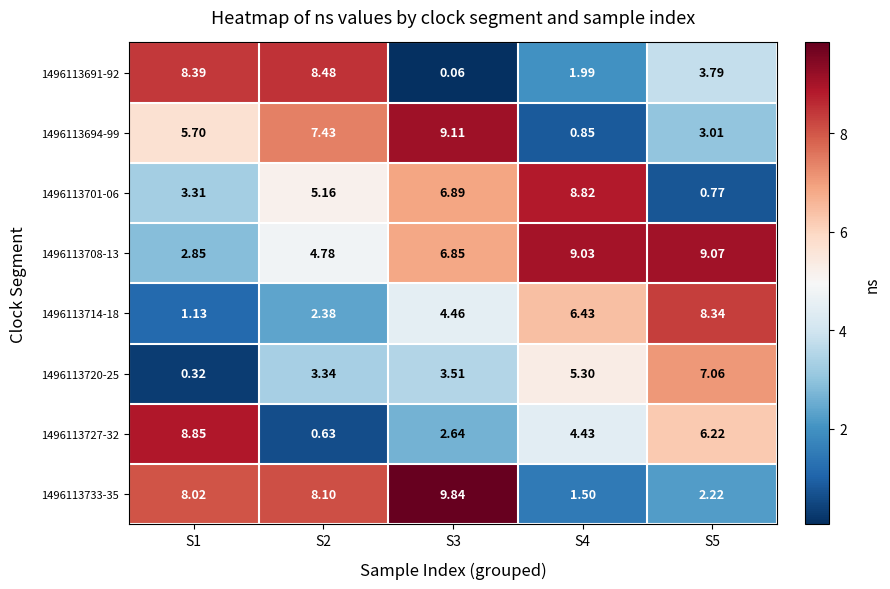

Is the value of 1496113727-32 at S4 greater than the value of 1496113701-06 at S5?

Yes